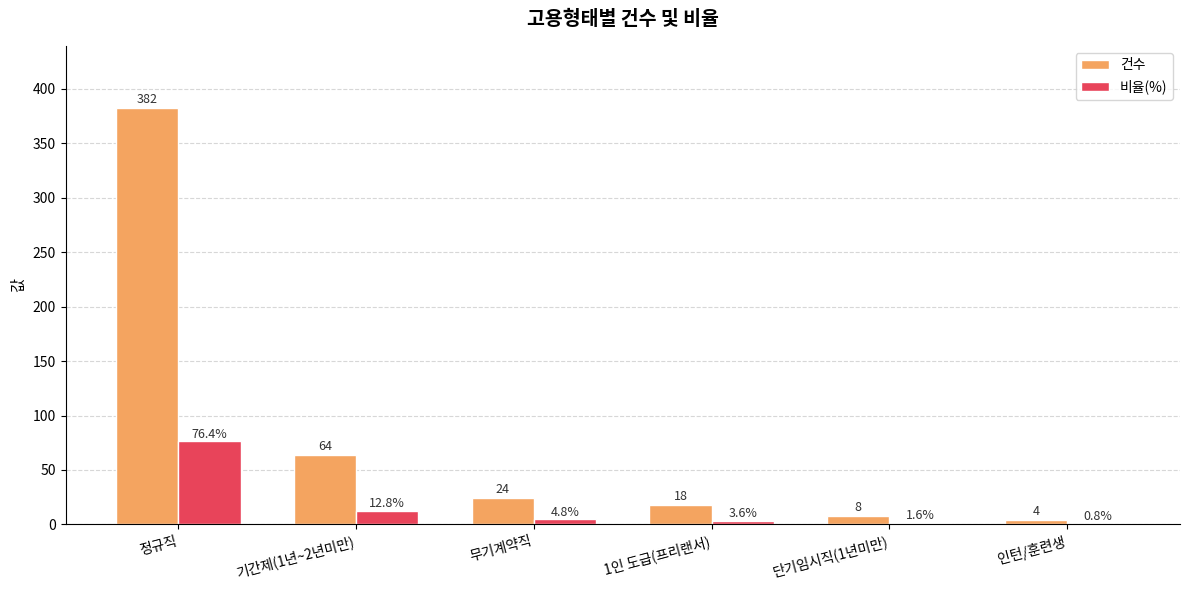

What is the maximum value shown in the chart?

382.0